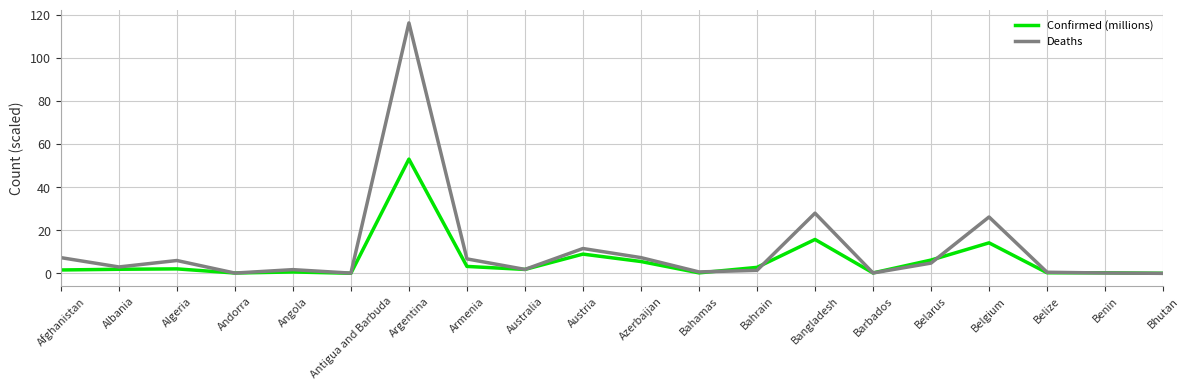

The value of Deaths at Afghanistan is 7.3. True or false?

True